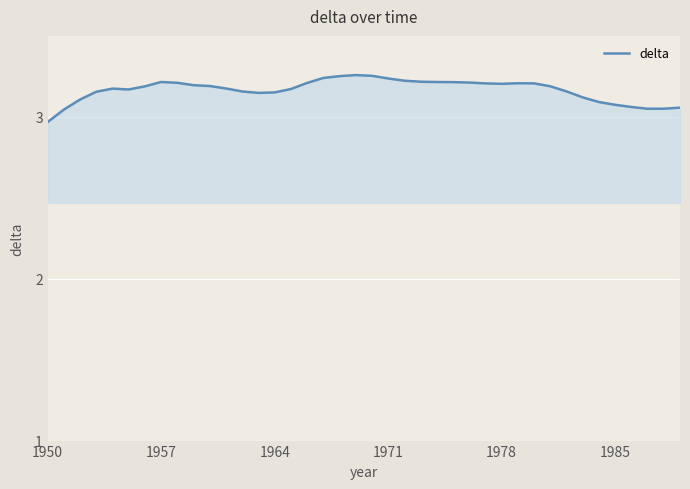

What is the difference between the maximum and minimum values?

0.3